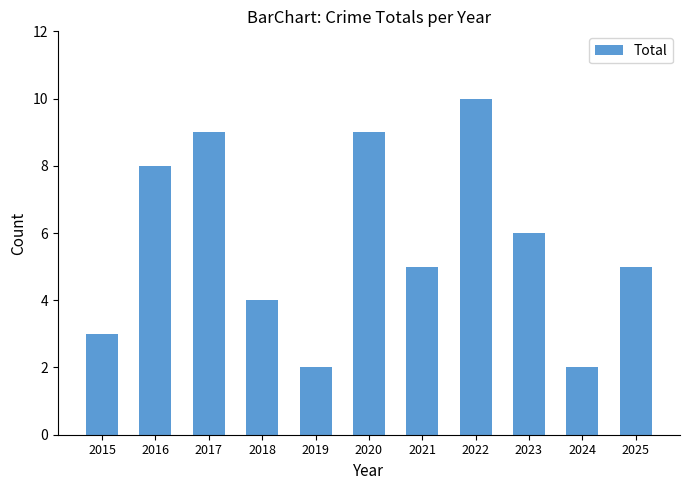

What is the change in value from 2022 to 2024?

-8